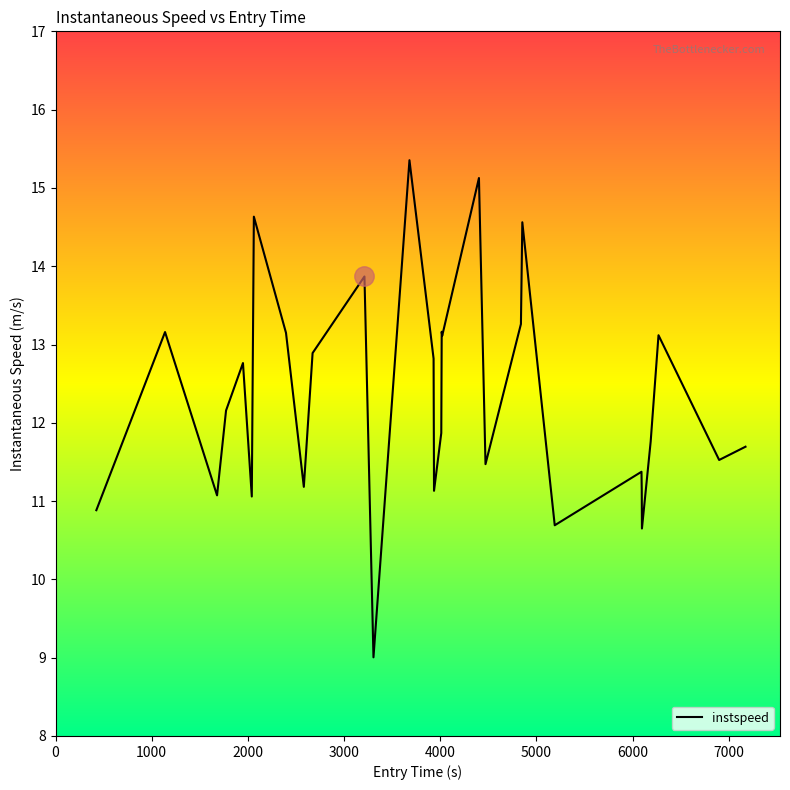

What is the greatest value displayed?

15.4